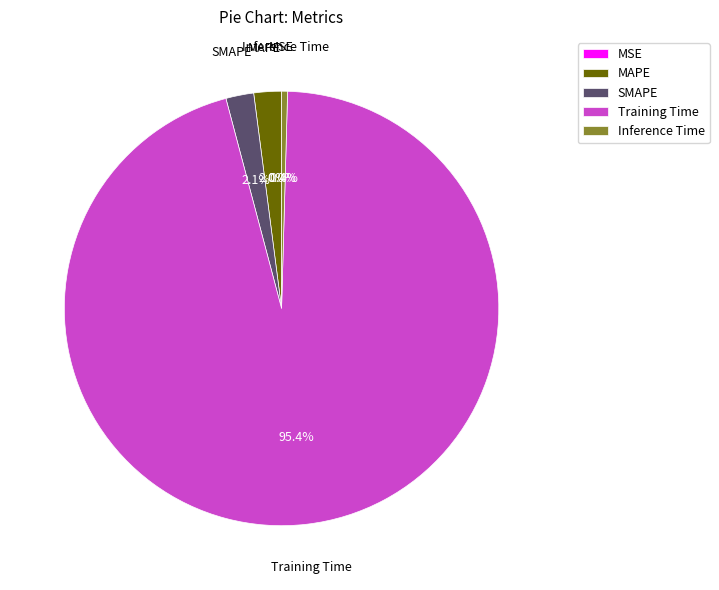

What portion of the pie excludes MAPE?

98.0%